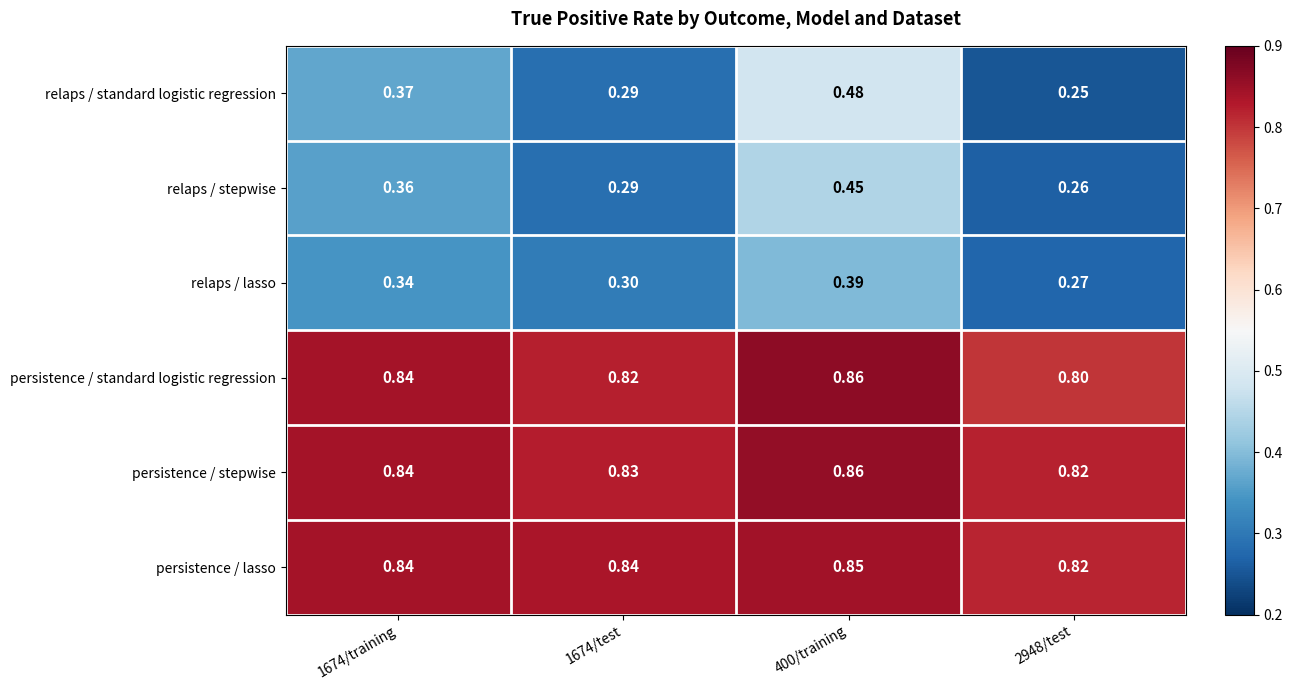

Is the value of relaps / standard logistic regression at 2948/test greater than the value of persistence / lasso at 2948/test?

No